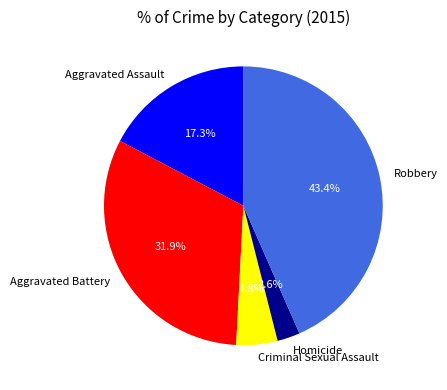

Which category has the smallest portion of the pie?

Homicide